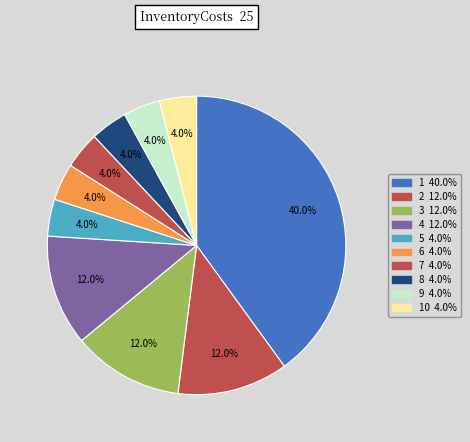

What is the smallest slice in the pie chart?

5